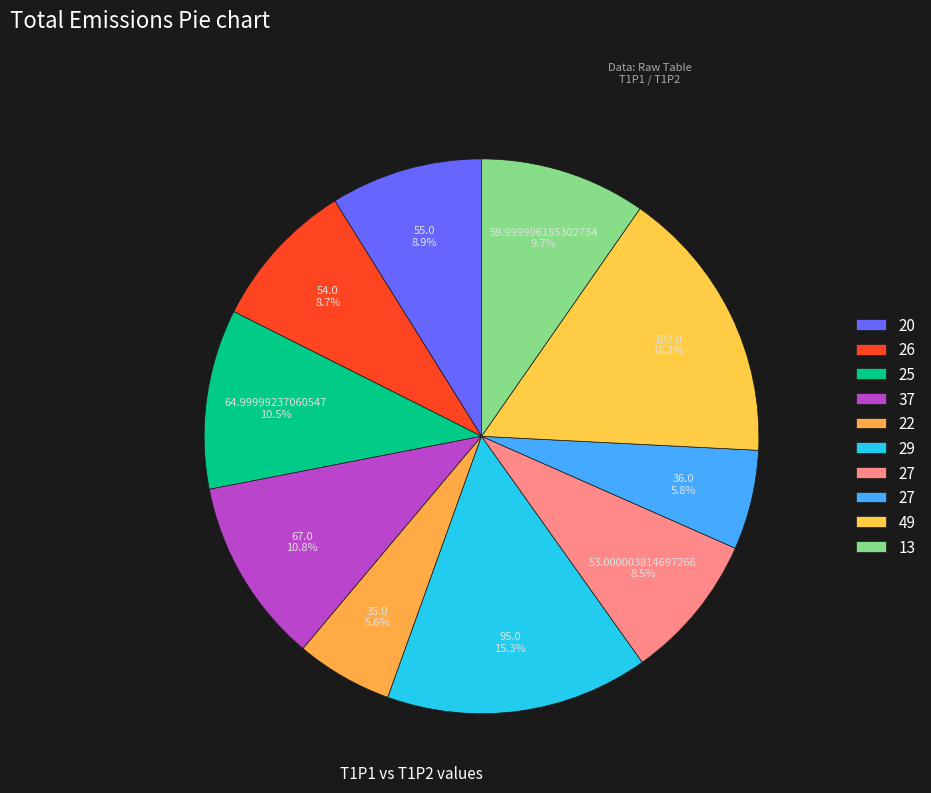

Count the number of slices in the pie.

10